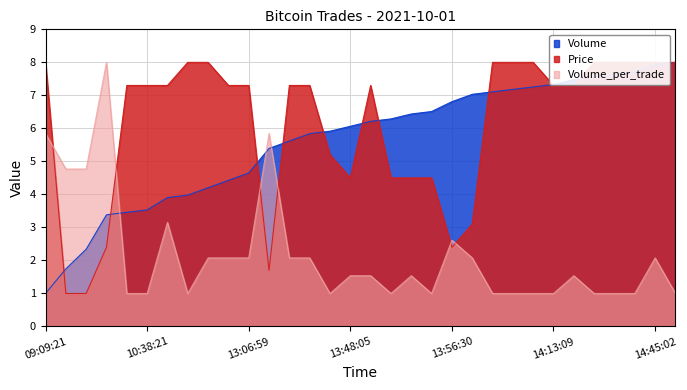

Reading left to right, transcribe all the data shown in this chart.

Volume: 1.0	1.7	2.3	3.4	3.5	3.5	3.9	4.0	4.2	4.4	4.6	5.4	5.6	5.8	5.9	6.1	6.2	6.3	6.4	6.5	6.8	7.0	7.1	7.2	7.3	7.3	7.5	7.6	7.6	7.7	7.9	8.0
Price: 8.0	1.0	1.0	2.4	7.3	7.3	7.3	8.0	8.0	7.3	7.3	1.7	7.3	7.3	5.2	4.5	7.3	4.5	4.5	4.5	2.4	3.1	8.0	8.0	8.0	7.3	7.3	8.0	8.0	8.0	8.0	8.0
Volume_per_trade: 5.8	4.8	4.8	8.0	1.0	1.0	3.2	1.0	2.1	2.1	2.1	5.8	2.1	2.1	1.0	1.5	1.5	1.0	1.5	1.0	2.6	2.1	1.0	1.0	1.0	1.0	1.5	1.0	1.0	1.0	2.1	1.0